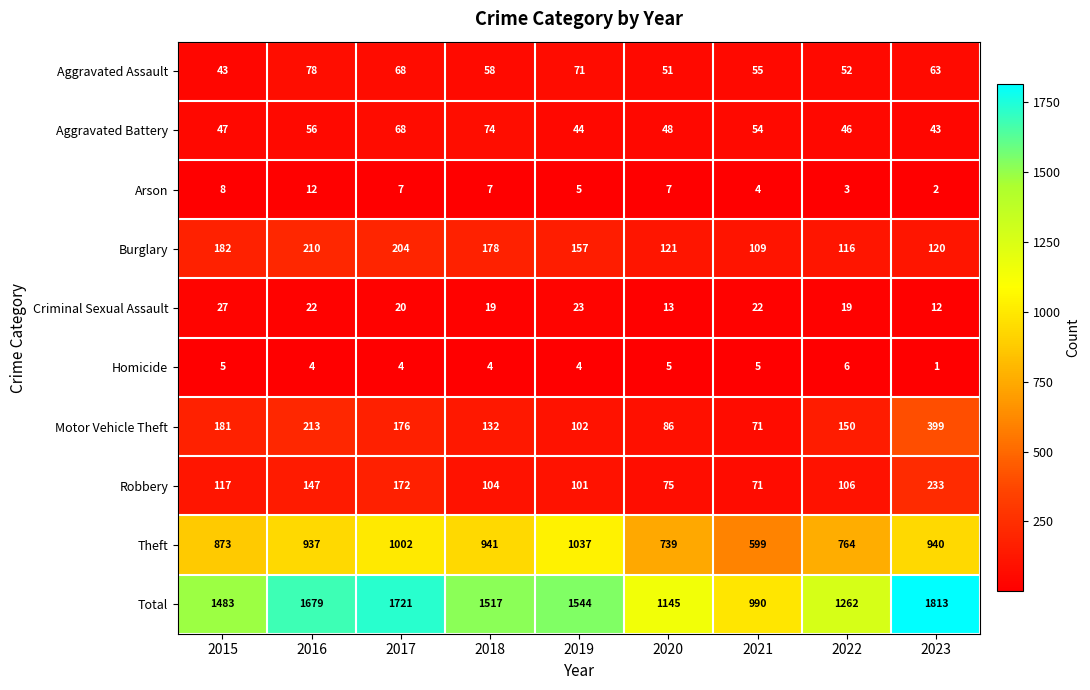

What is the difference between the highest and lowest values at 2022?

1259